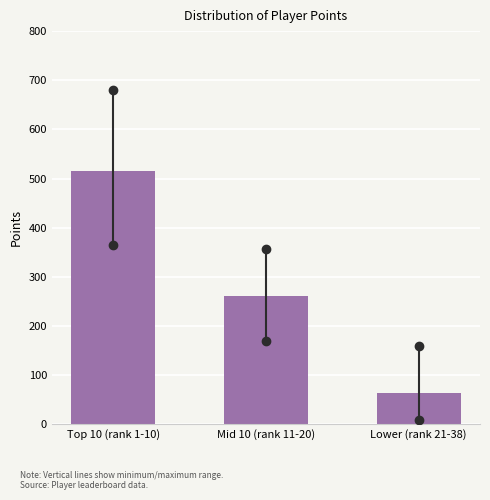

Reading right to left, what are all the values shown in this chart?

62.9	261.8	516.3